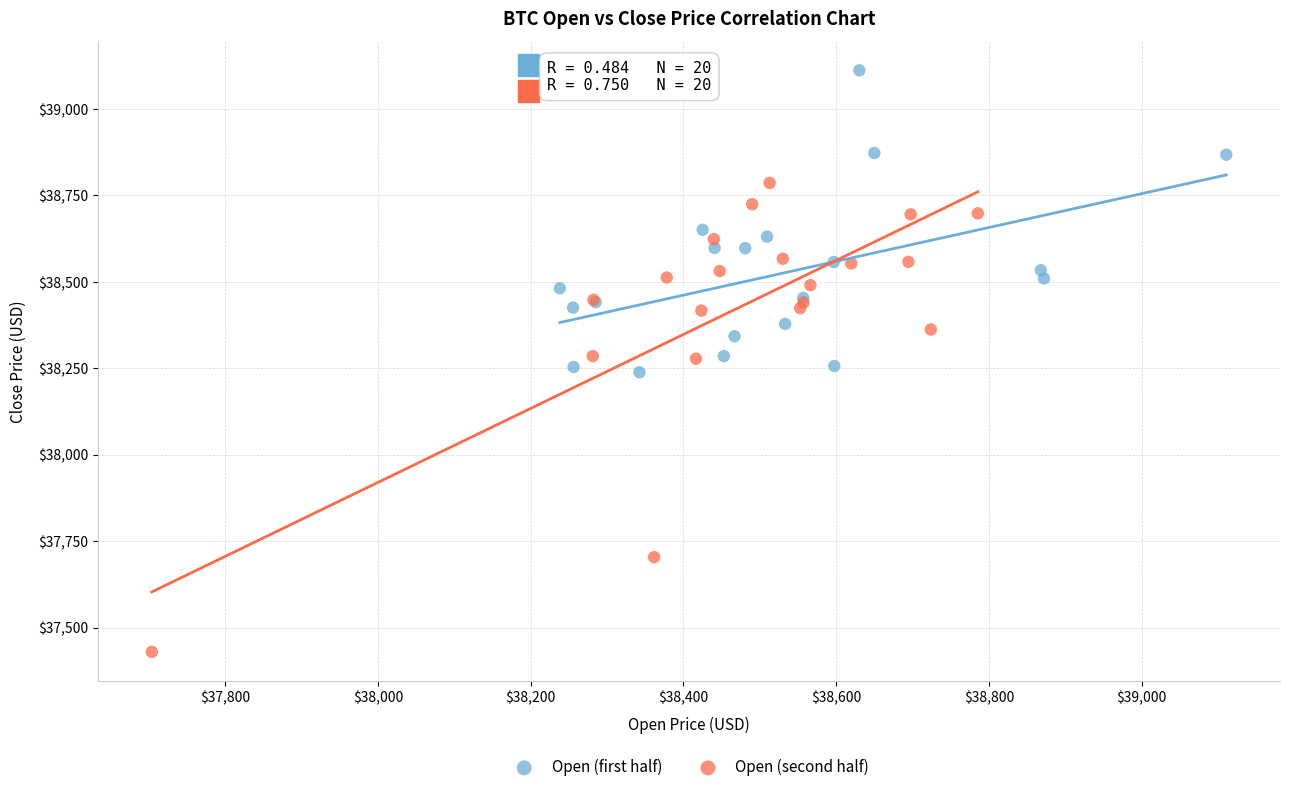

Which series contains the lowest Y value?

Open (second half)